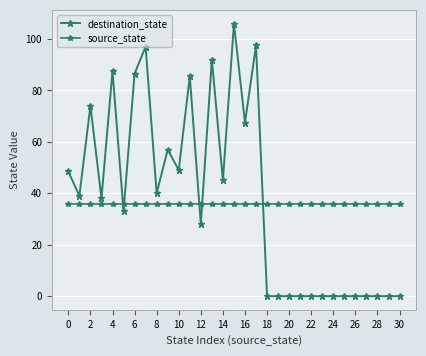

How many data points in destination_state are less than 38?

15